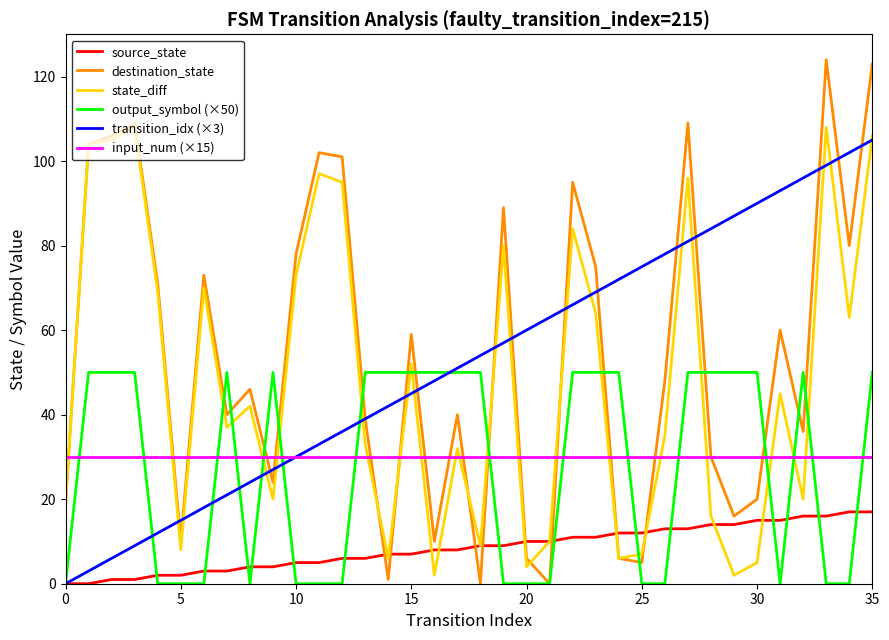

True or false: state_diff and input_num (×15) cross at least once.

True